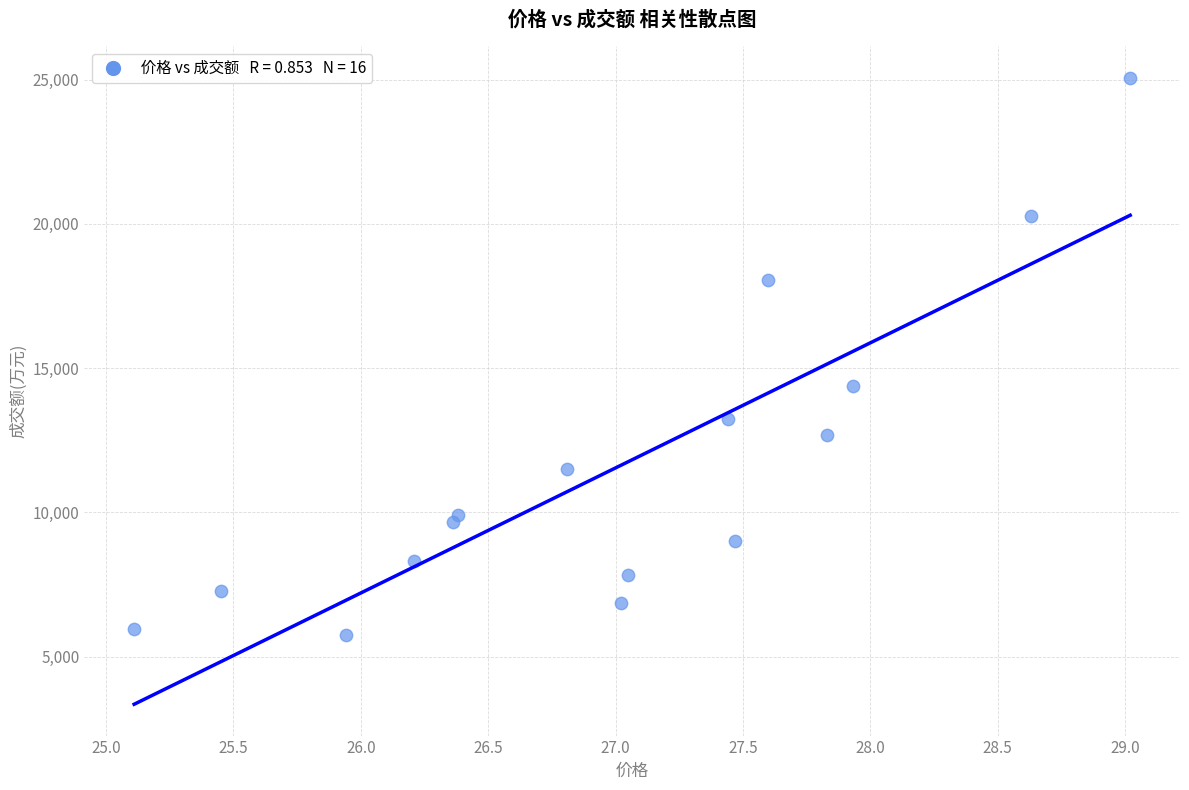

What is the range of Y values (max minus min)?

19311